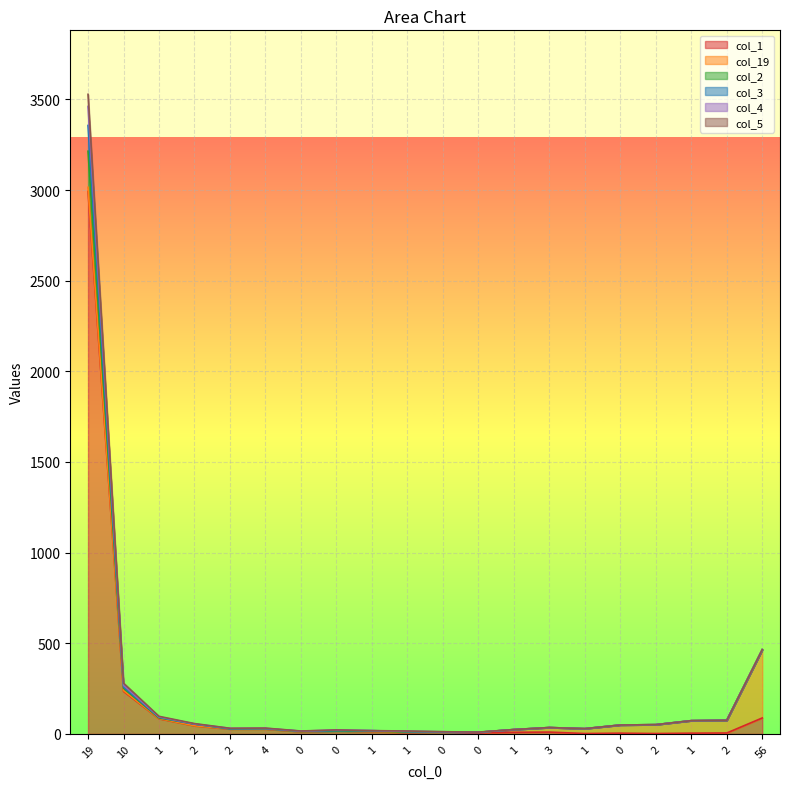

What is the sum of the col_1 values at 2 and 2?

47